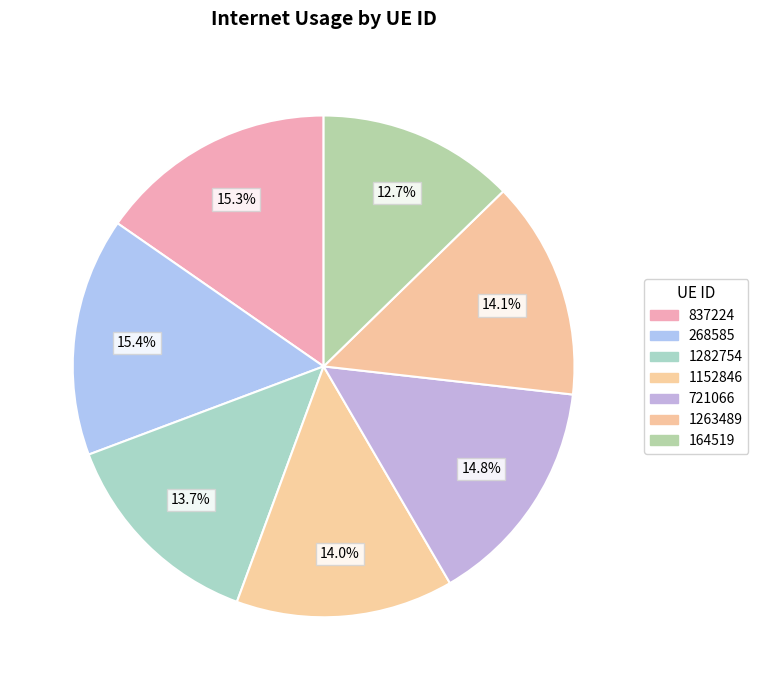

Count the number of slices in the pie.

7